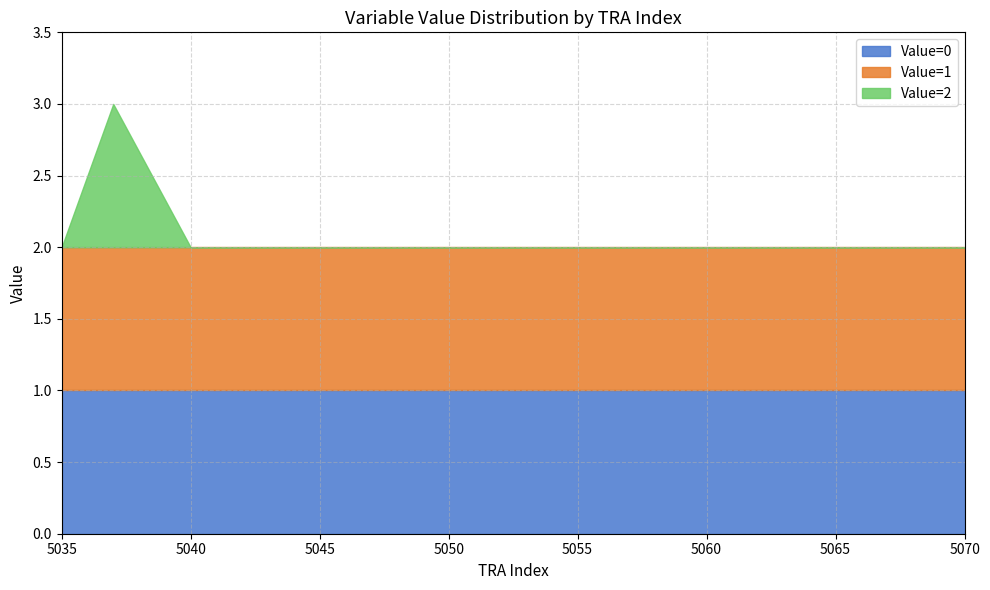

How many lines are shown in the chart?

3